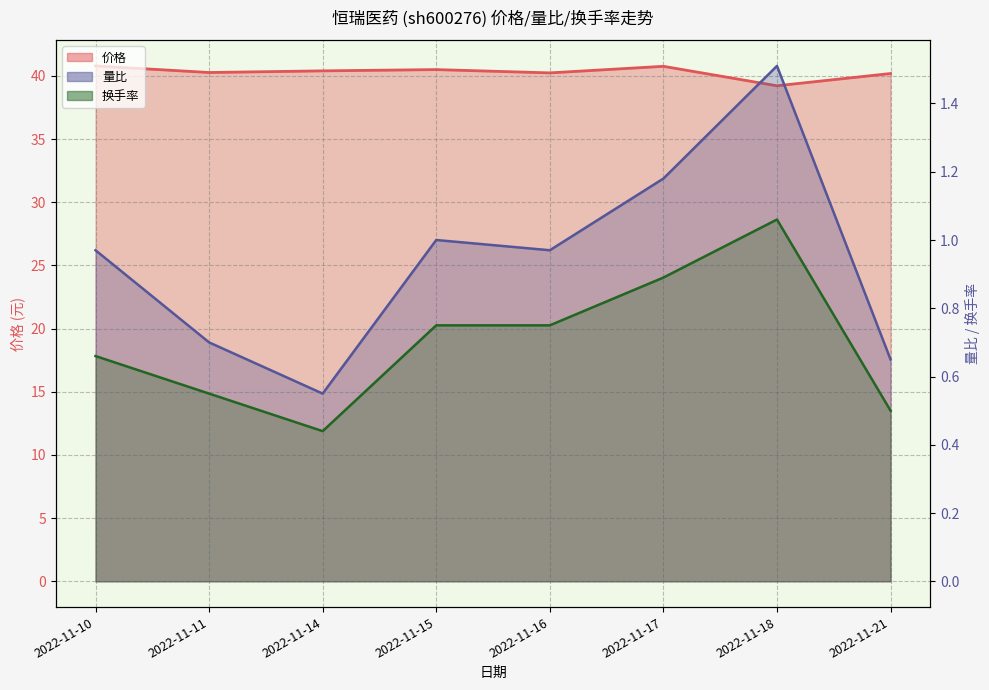

At which category is the sum across all series the highest?

2022-11-17